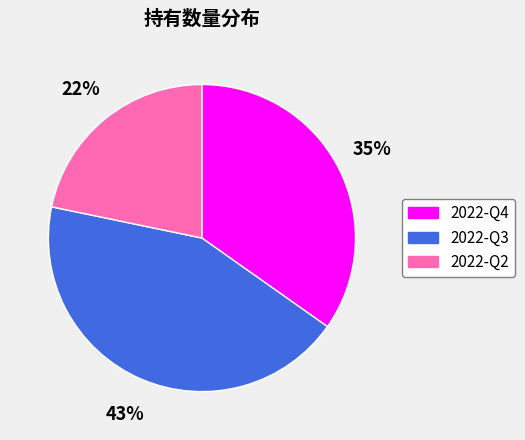

To the nearest percent, what is the average slice percentage?

33%